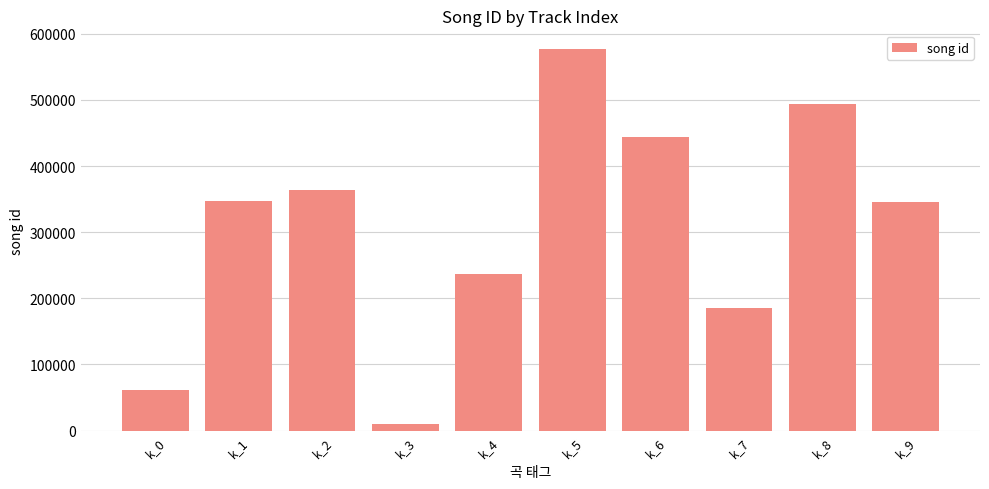

What is the minimum value shown in the chart?

10045